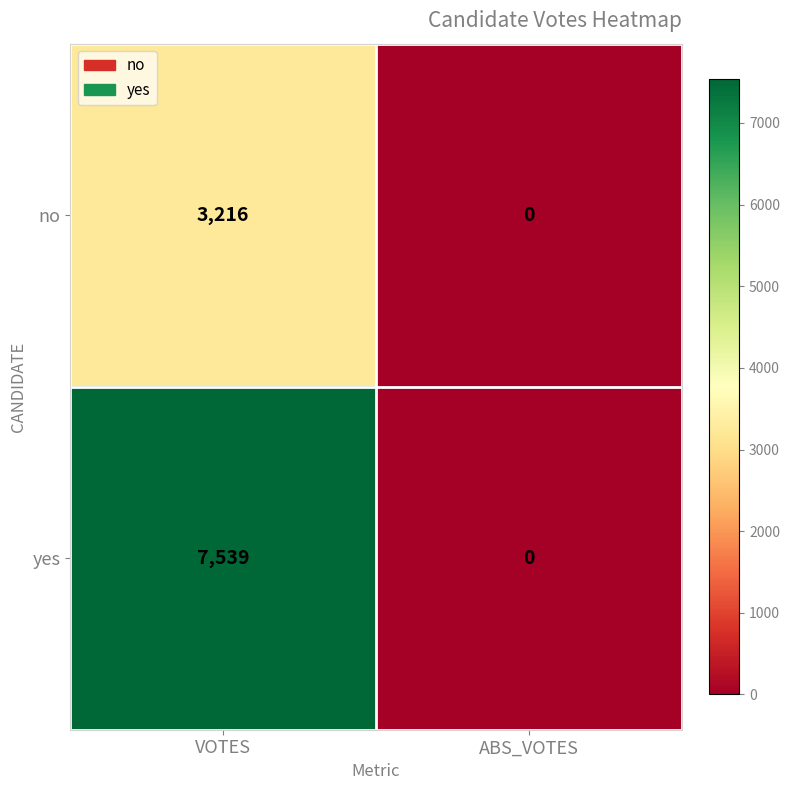

Which series changed the most between VOTES and ABS_VOTES?

yes